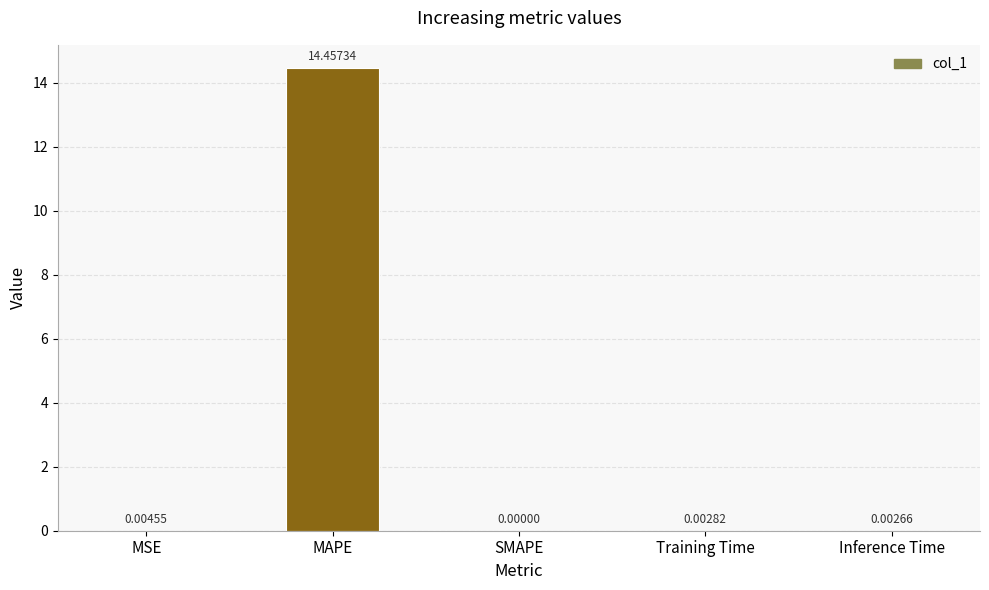

How many values exceed 0?

4